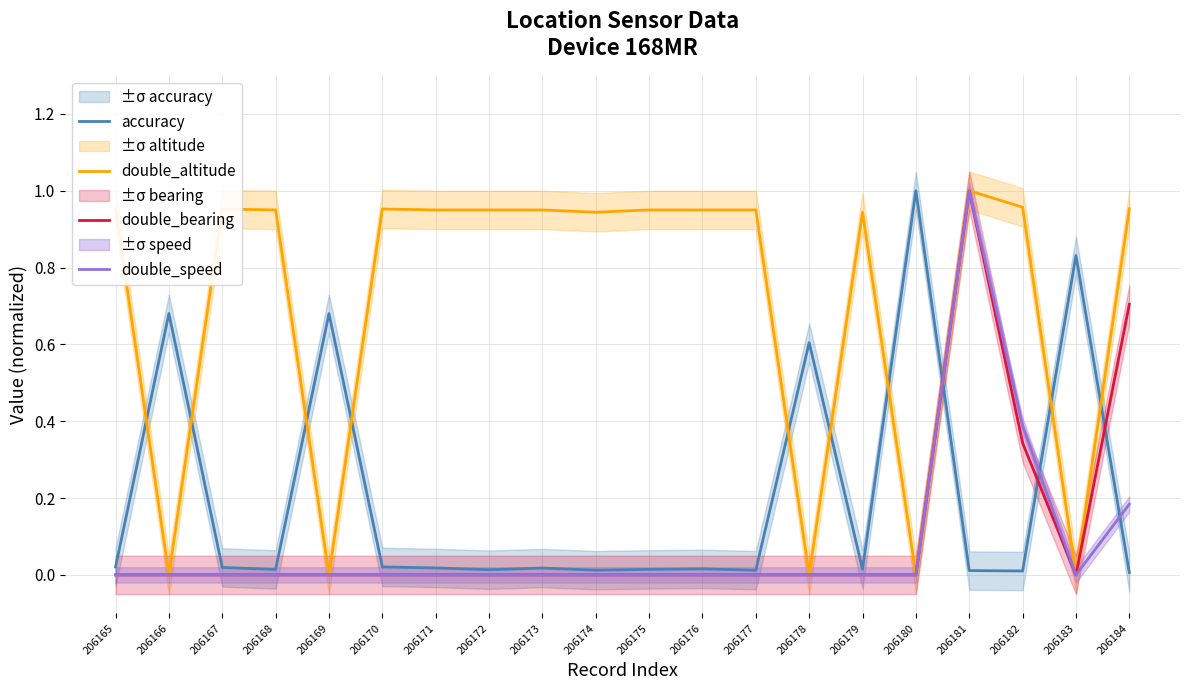

Which has a higher value, 206178 or 206165?

206178